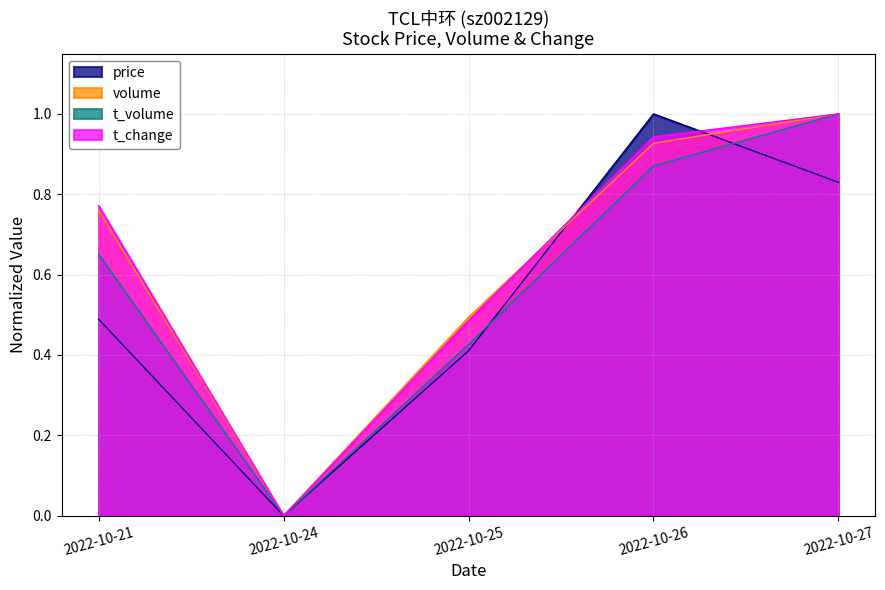

How many lines are shown in the chart?

4